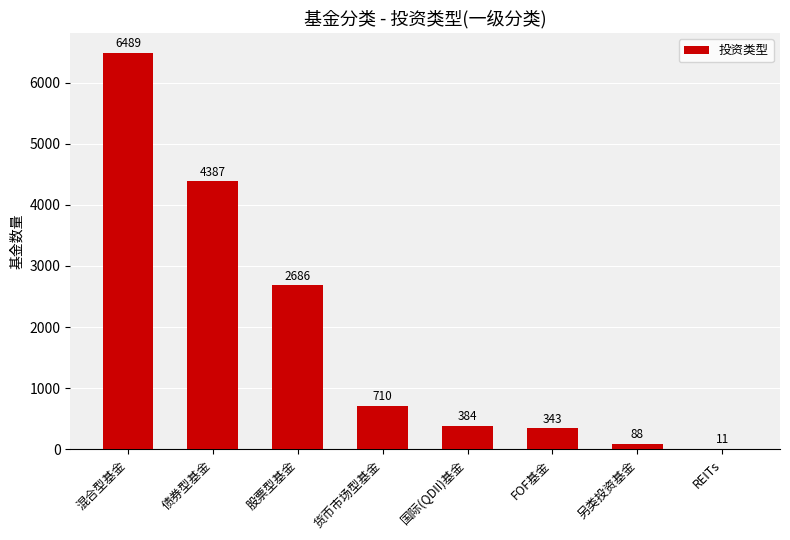

What is the greatest value displayed?

6489